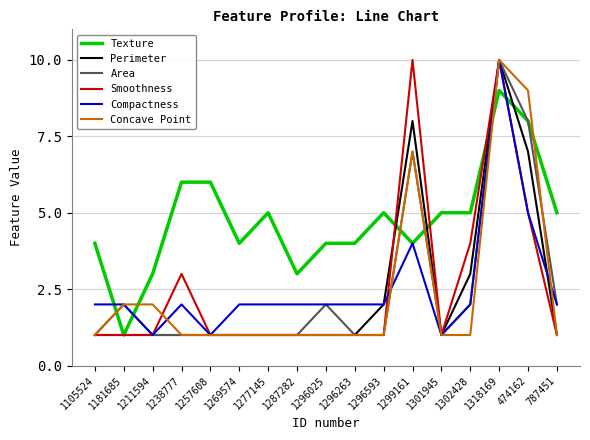

Which category has the highest value in the Compactness series?

1318169